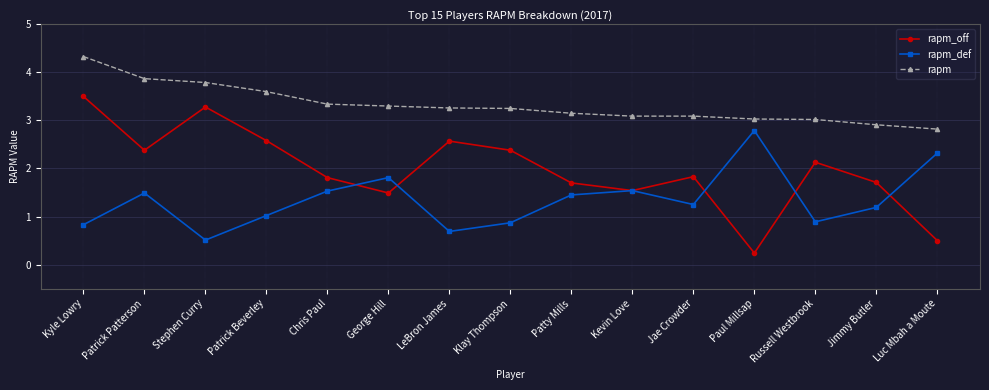

What is the sum of all rapm_off values?

29.6